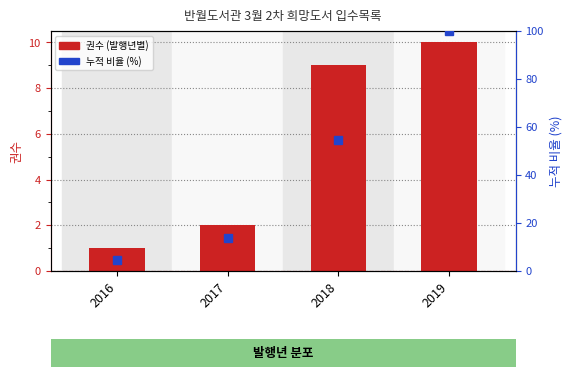

Where does the 권수 (발행년별) series first go above 9?

2019